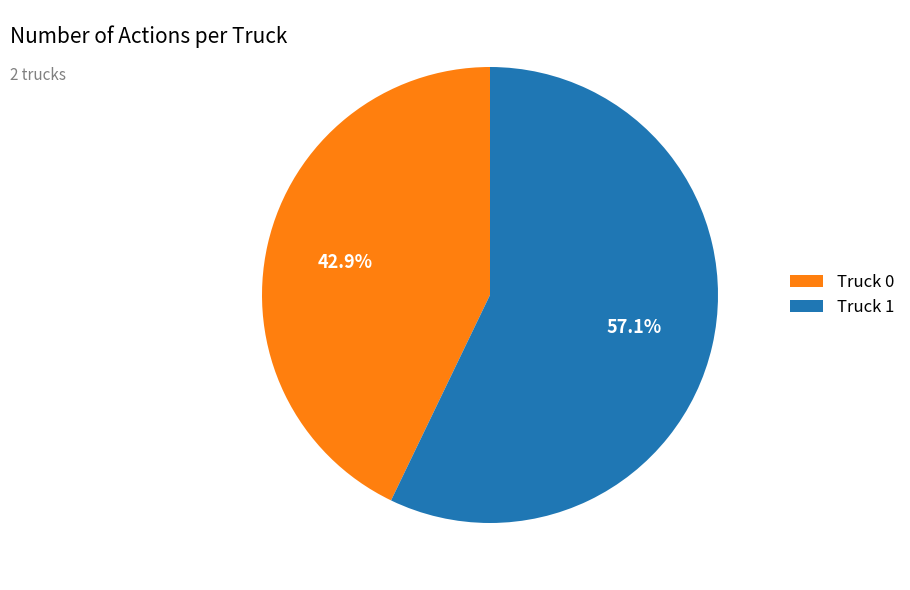

Is there any slice that represents more than half of the pie?

Yes